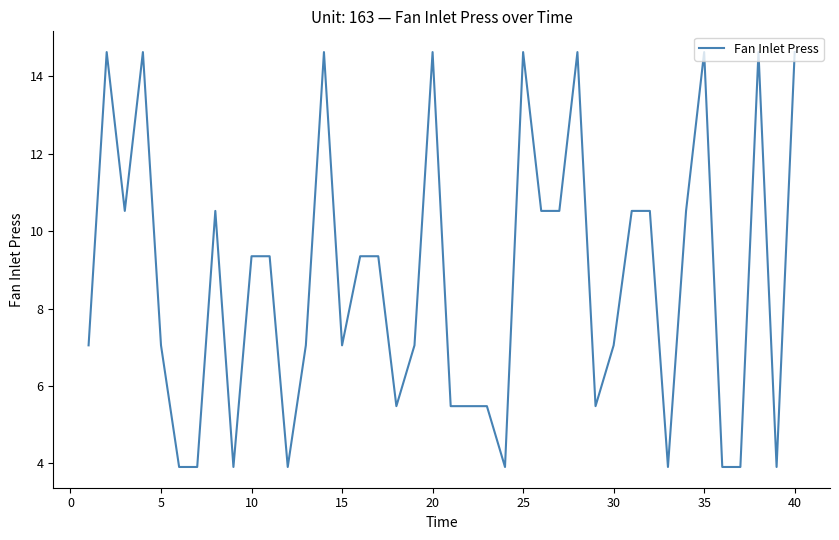

What is the difference between the maximum and minimum values?

10.7